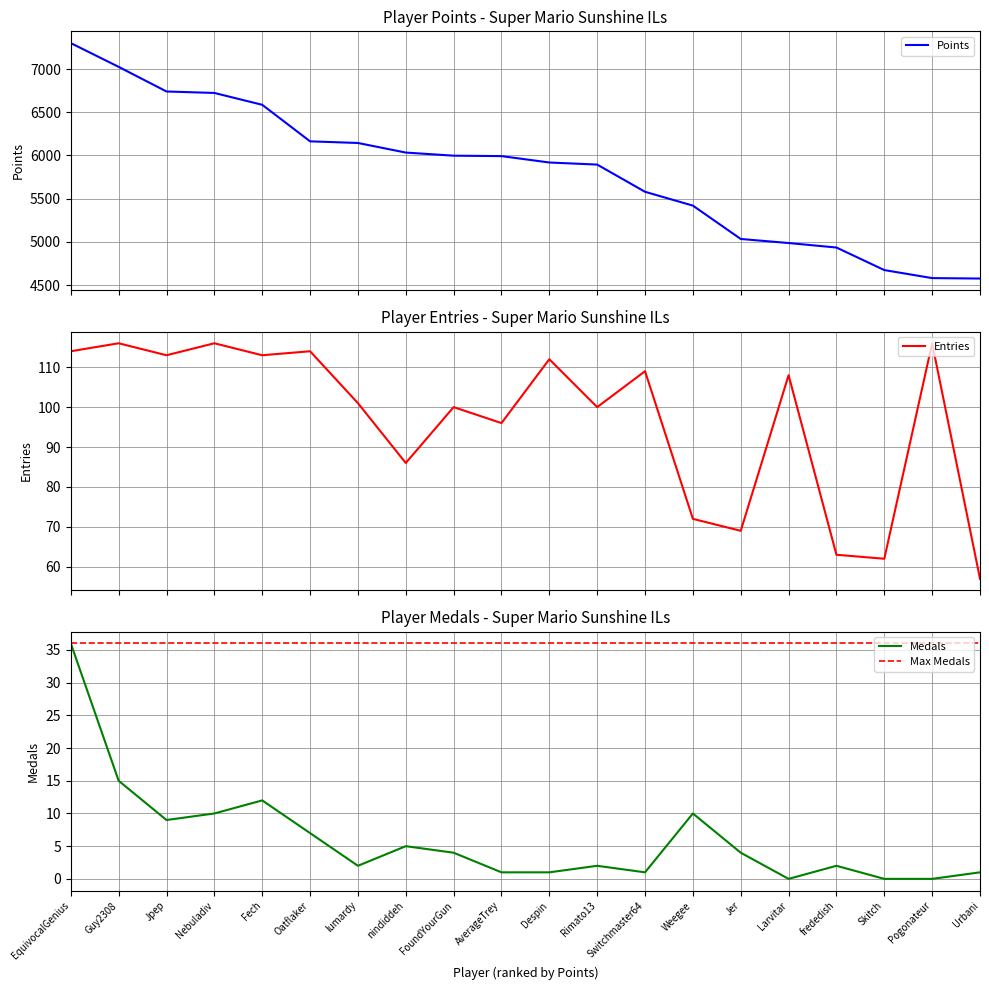

At which label does Medals reach its minimum?

Larvitar